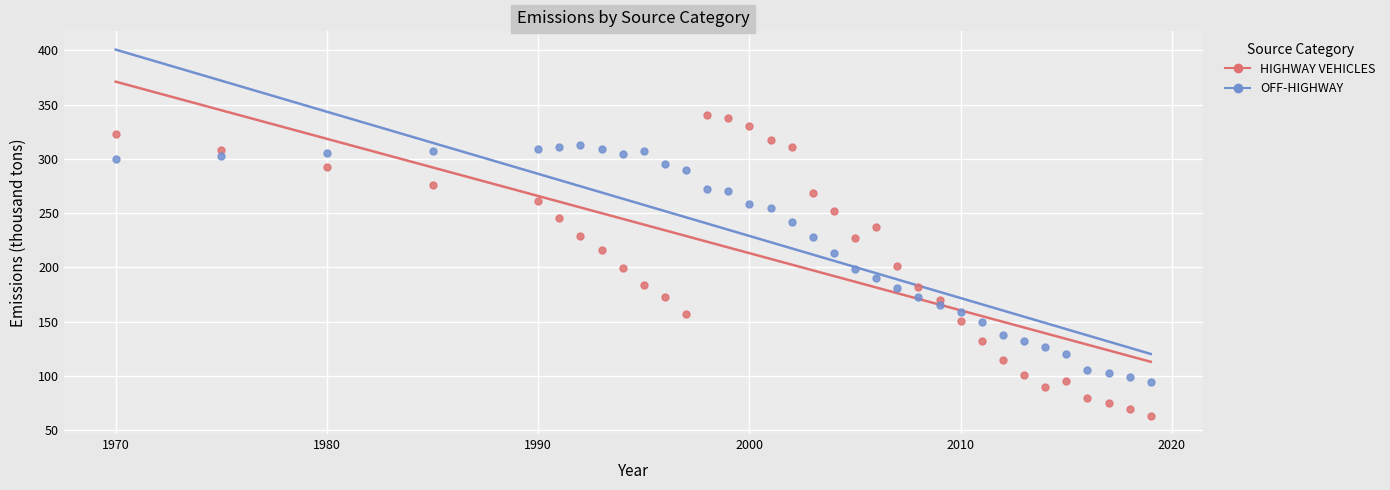

Across all data points, what is the range of X values (max minus min)?

49.0